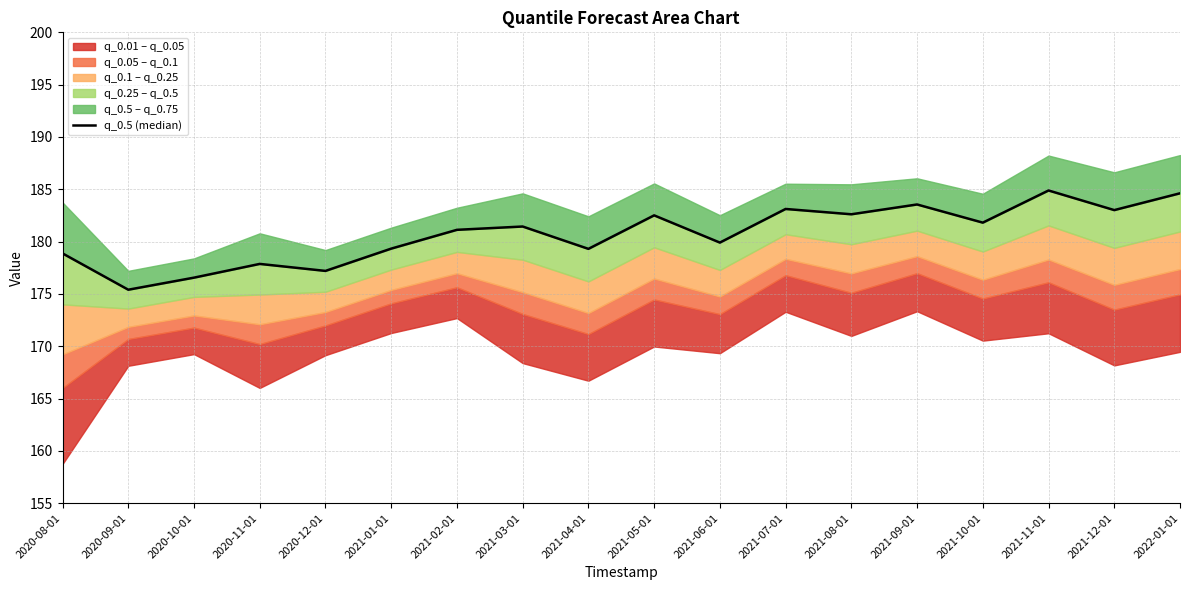

At which category does the chart reach its peak across all series?

2021-11-01